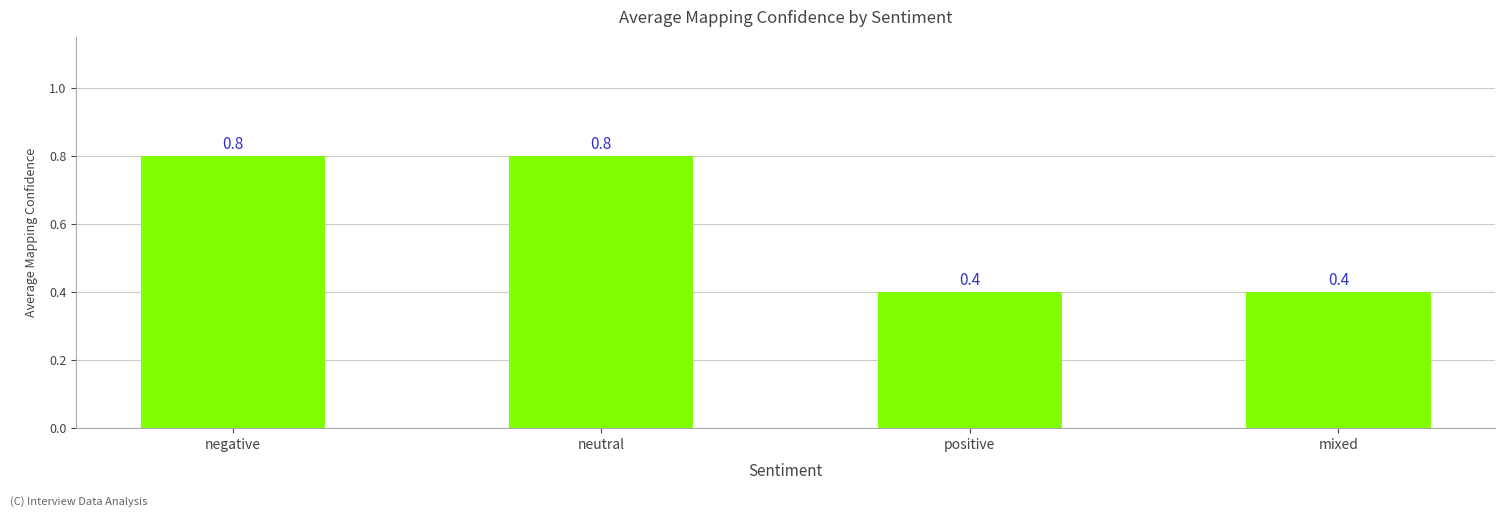

True or false: the data shows 0.7 at positive.

False